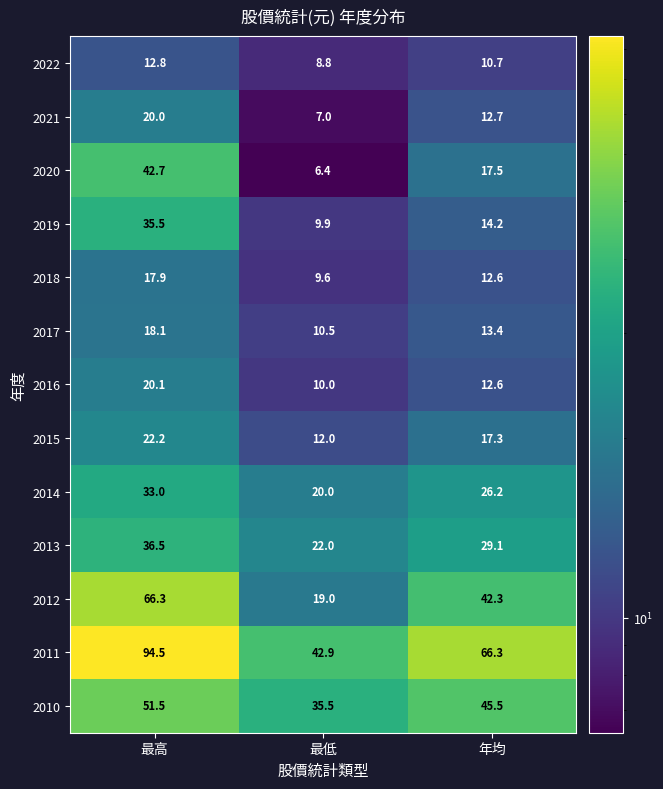

Is it true that 2011 equals 68.4 at 最低?

False